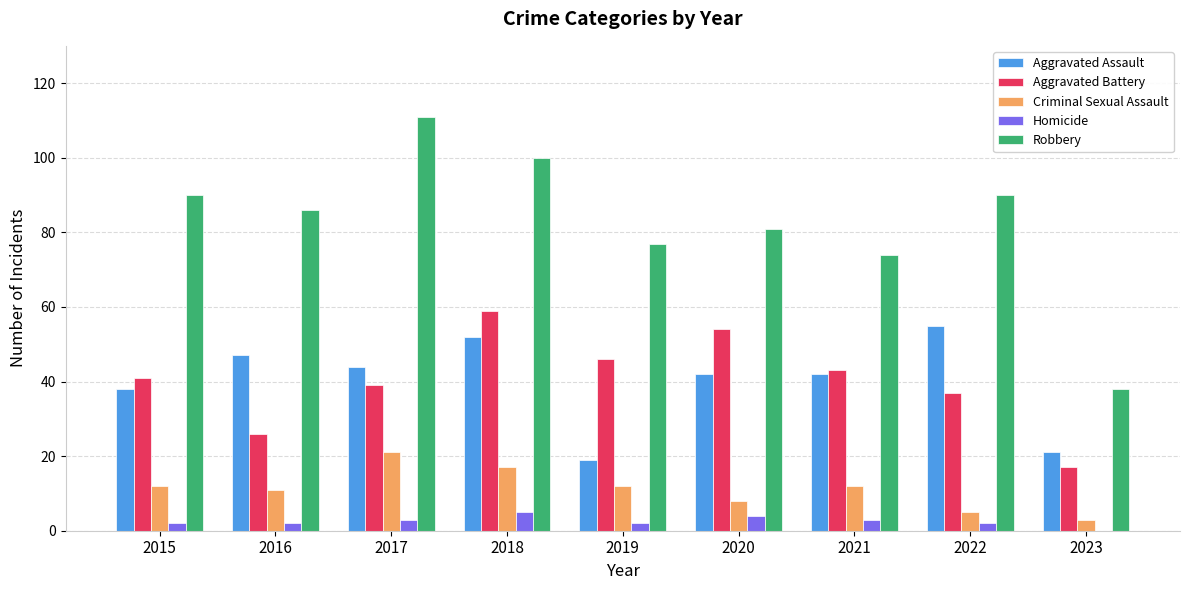

At which category is the sum across all series the highest?

2018